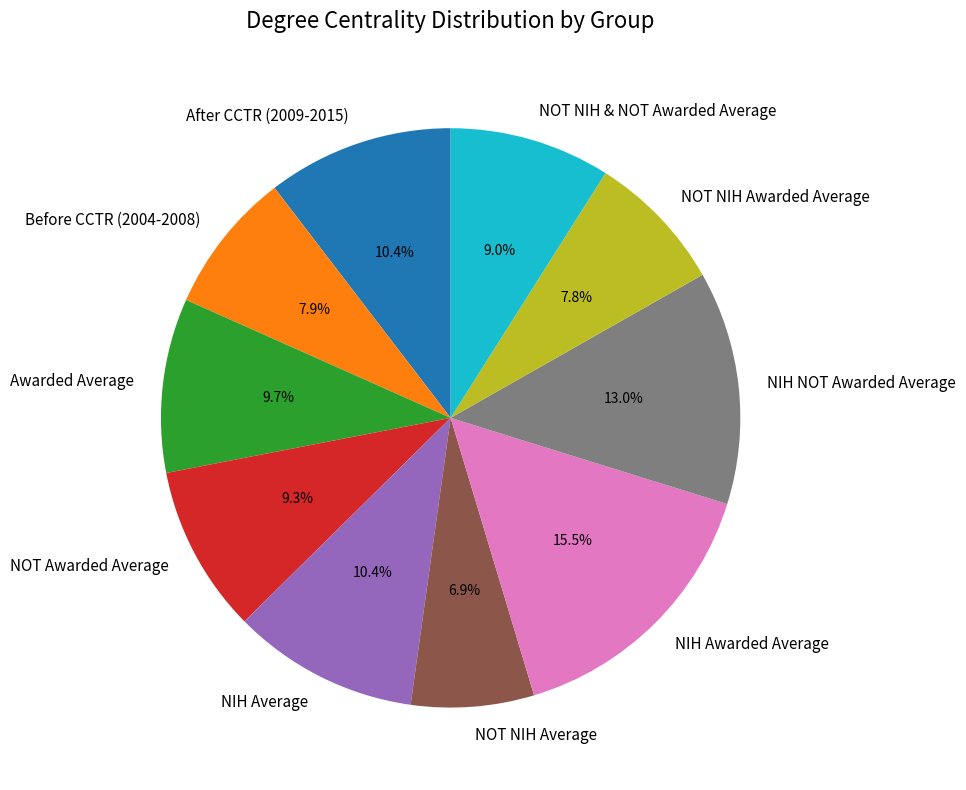

To the nearest percent, what is the average slice percentage?

10%